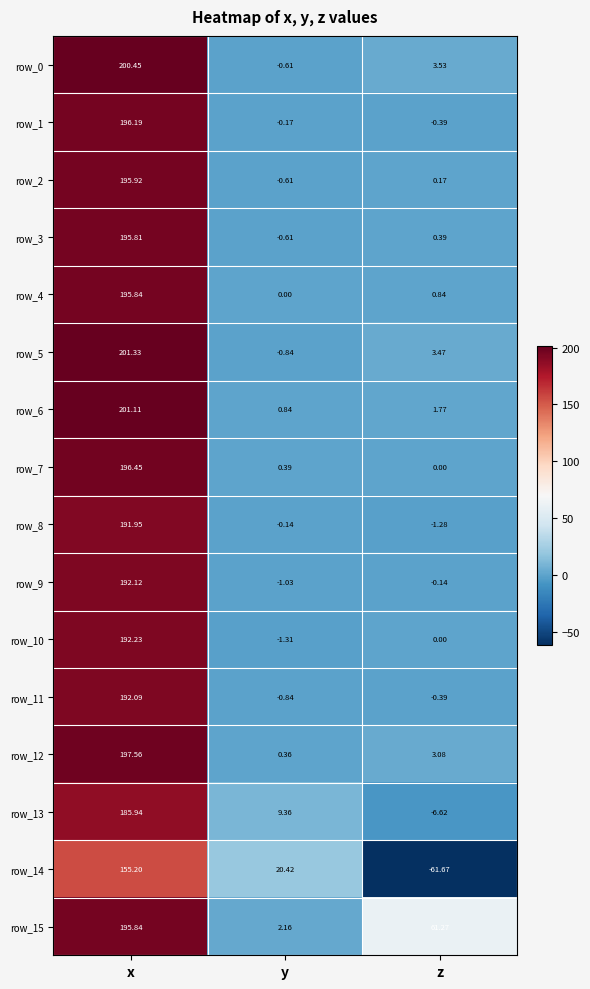

Is the value of row_12 at y greater than the value of row_1 at y?

Yes